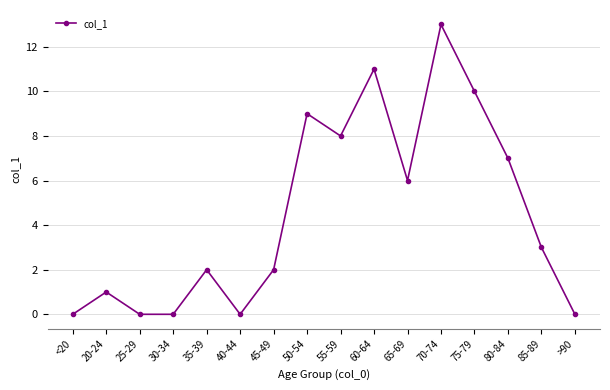

How many lines are shown in the chart?

1